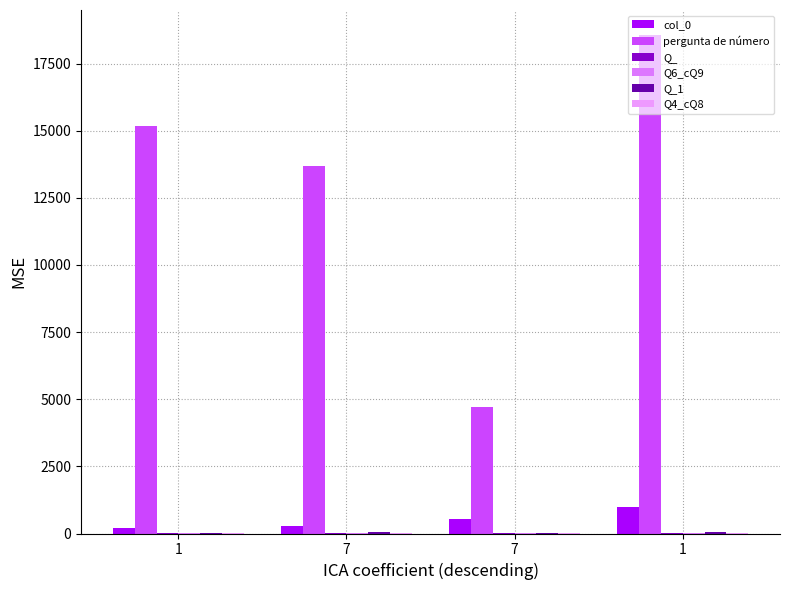

Are the bars grouped side by side (vs. stacked)?

Yes